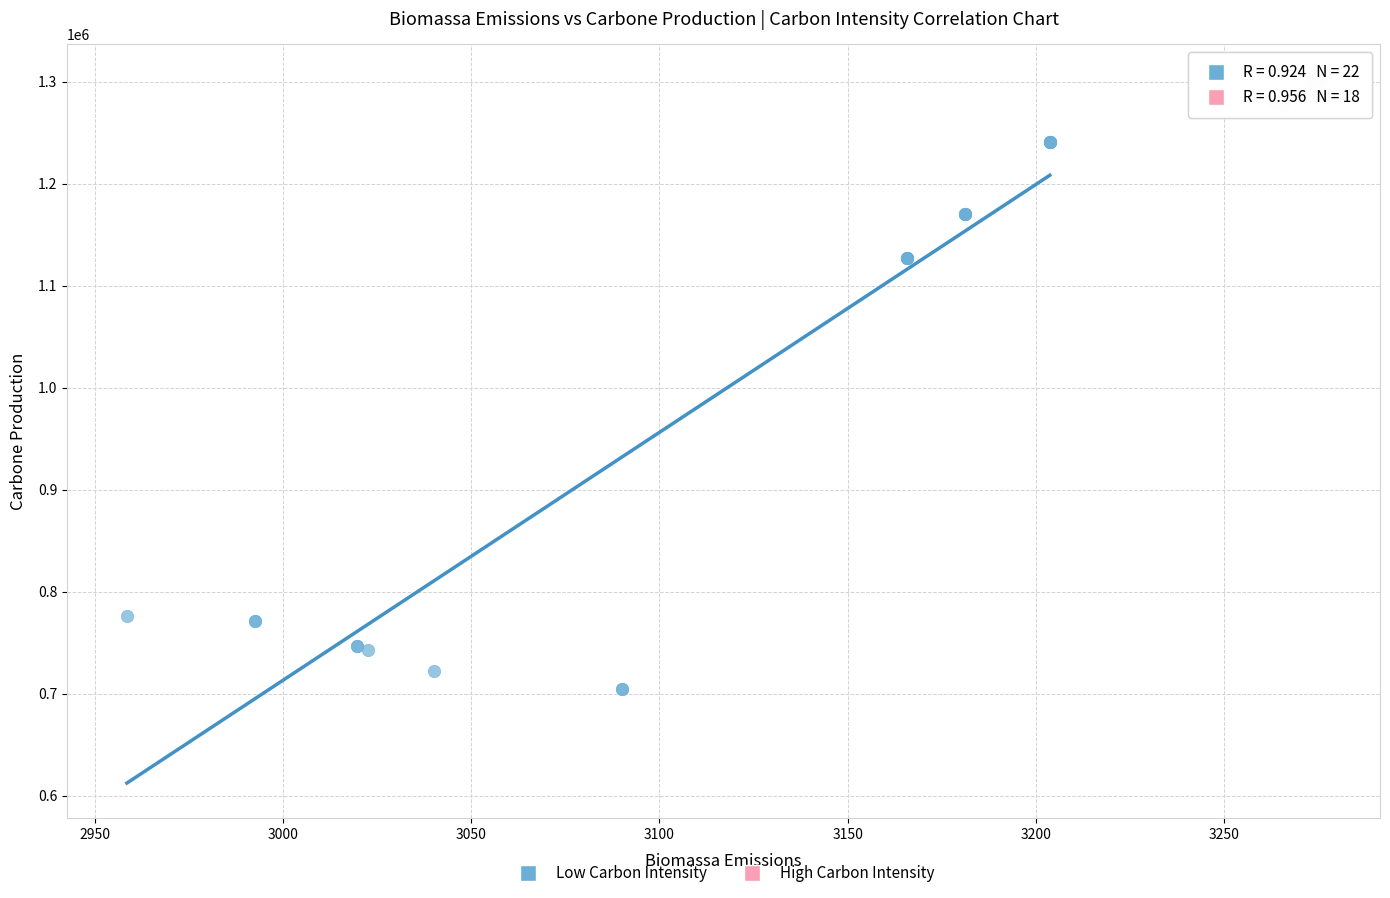

Which series has the widest spread of Y values?

Low Carbon Intensity